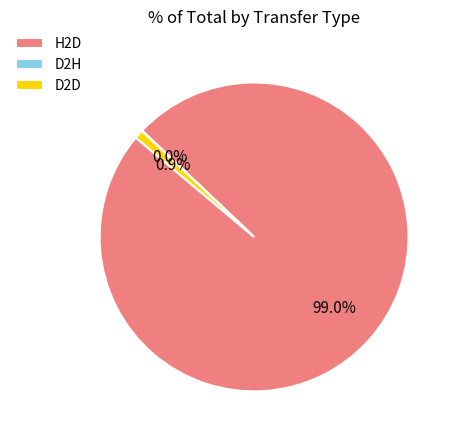

Which slice is the largest?

H2D